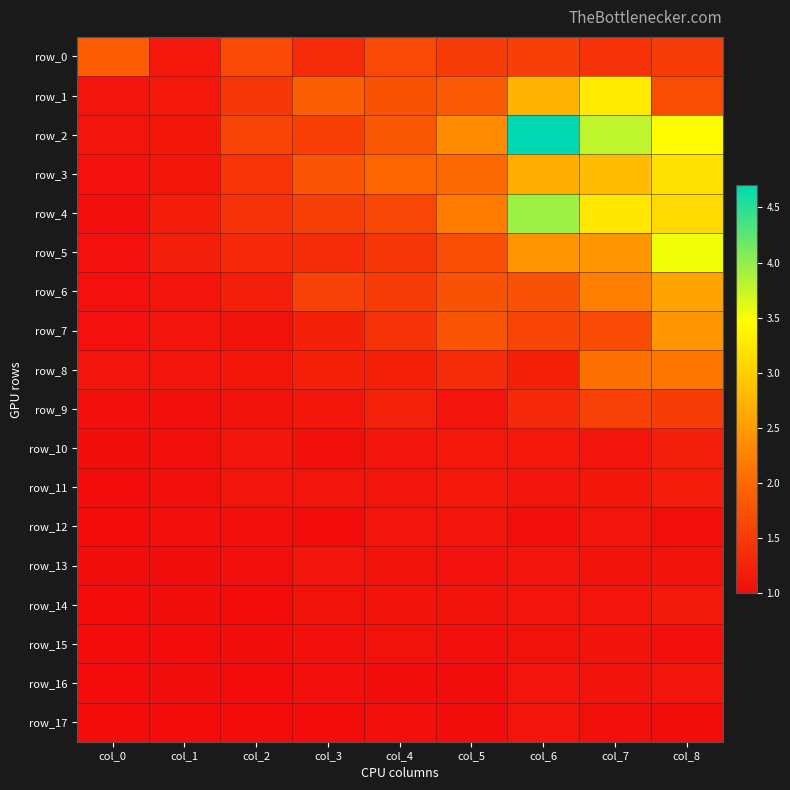

Which category has the highest value across all series?

col_6